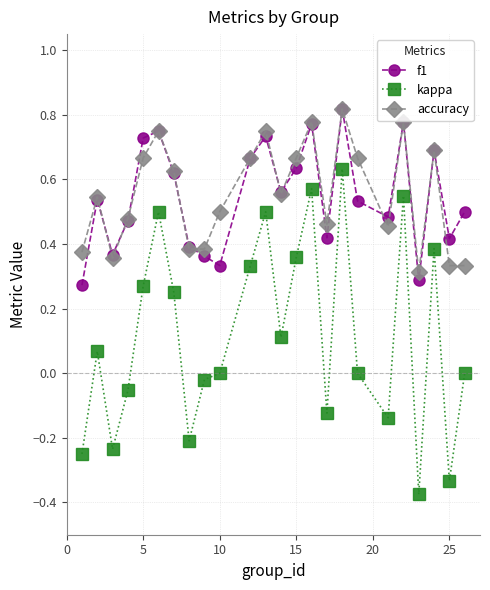

True or false: kappa and f1 cross at least once.

False